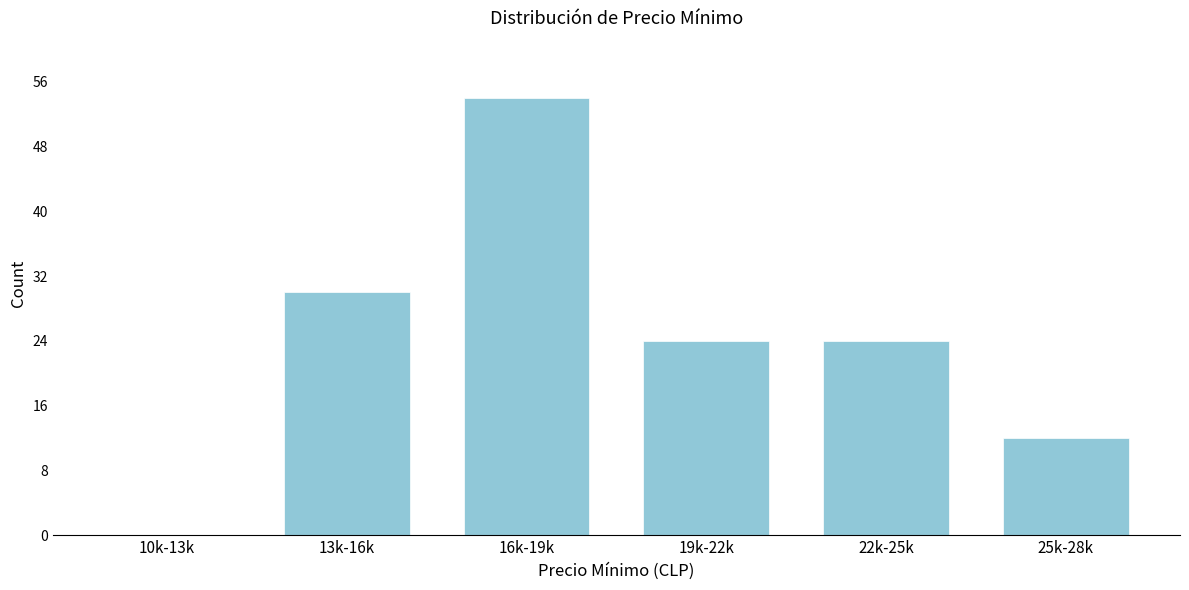

Reading right to left, extract all data points from this chart.

25k-28k=12	22k-25k=24	19k-22k=24	16k-19k=54	13k-16k=30	10k-13k=0